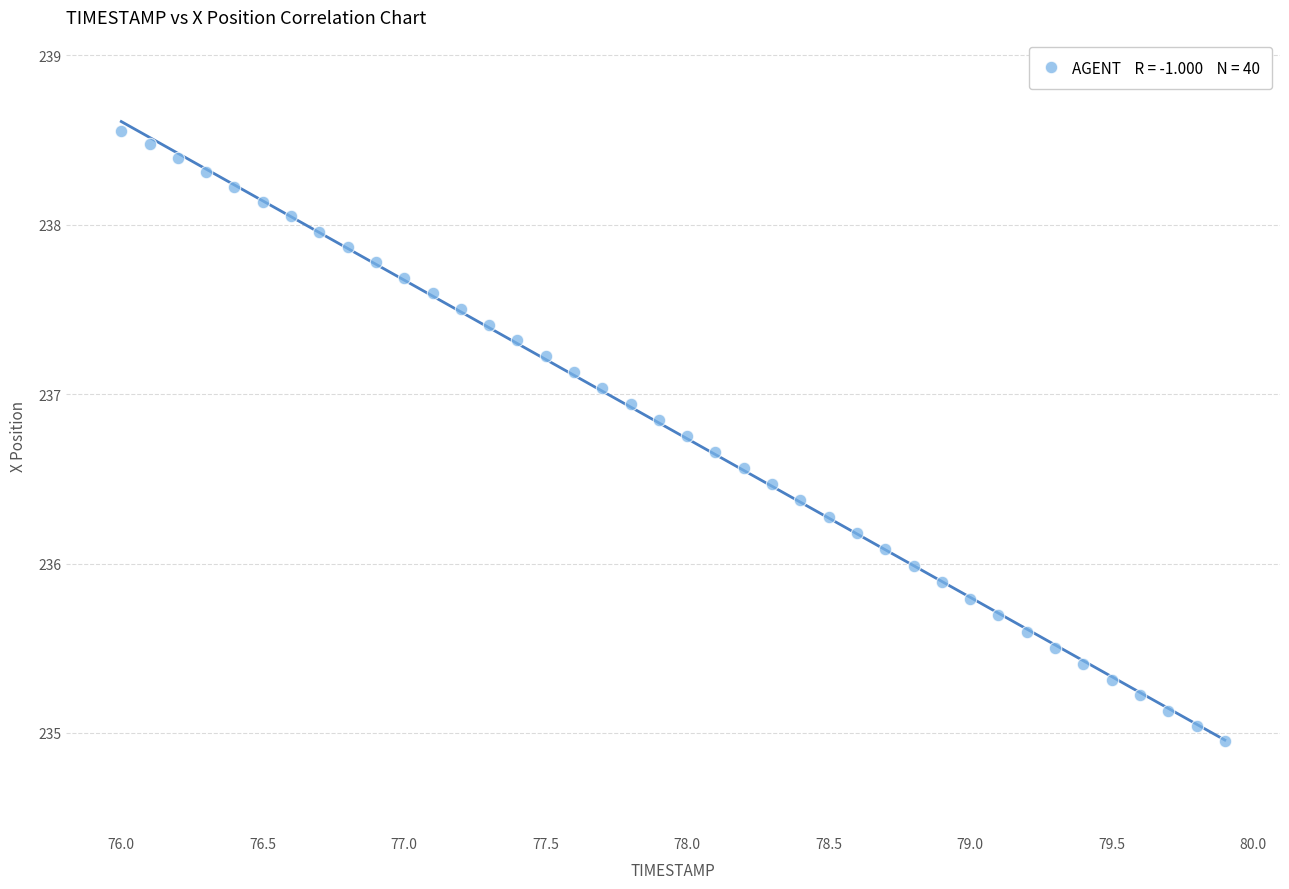

What is the range of Y values (max minus min)?

3.6